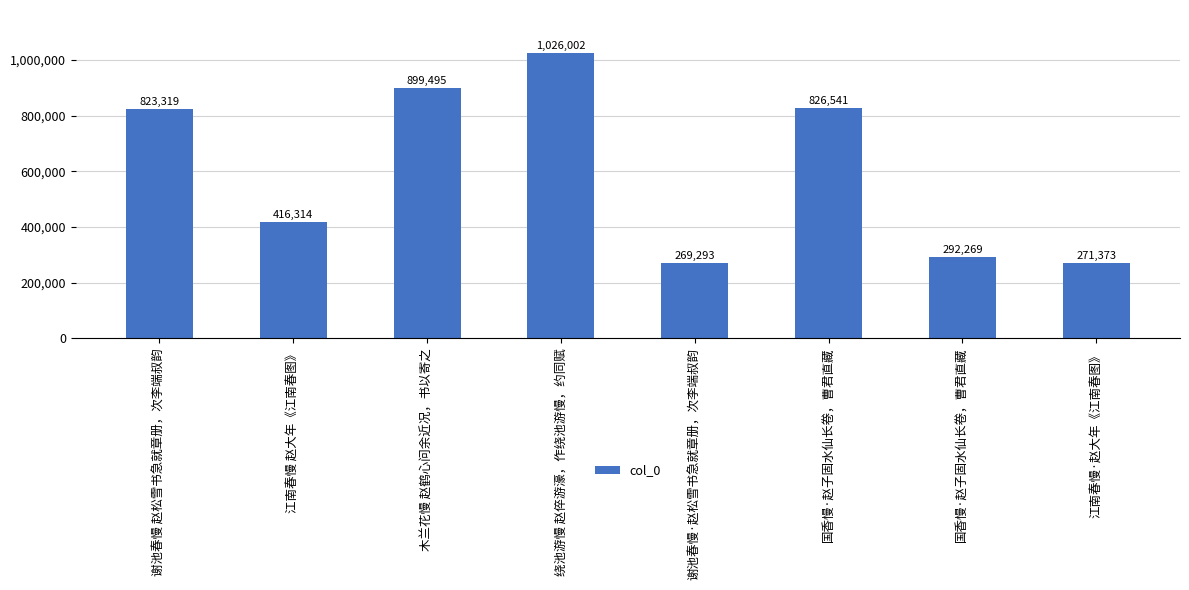

Reading left to right, extract all data points from this chart.

谢池春慢 赵松雪书急就章册，次李端叔韵=823319	江南春慢 赵大年《江南春图》=416314	木兰花慢 赵鹤心问余近况，书以寄之=899495	绕池游慢 赵倅游濠，作绕池游慢，约同赋=1026002	谢池春慢·赵松雪书急就章册，次李端叔韵=269293	国香慢·赵子固水仙长卷，曹君直藏=826541	国香慢·赵子固水仙长卷，曹君直藏=292269	江南春慢·赵大年《江南春图》=271373